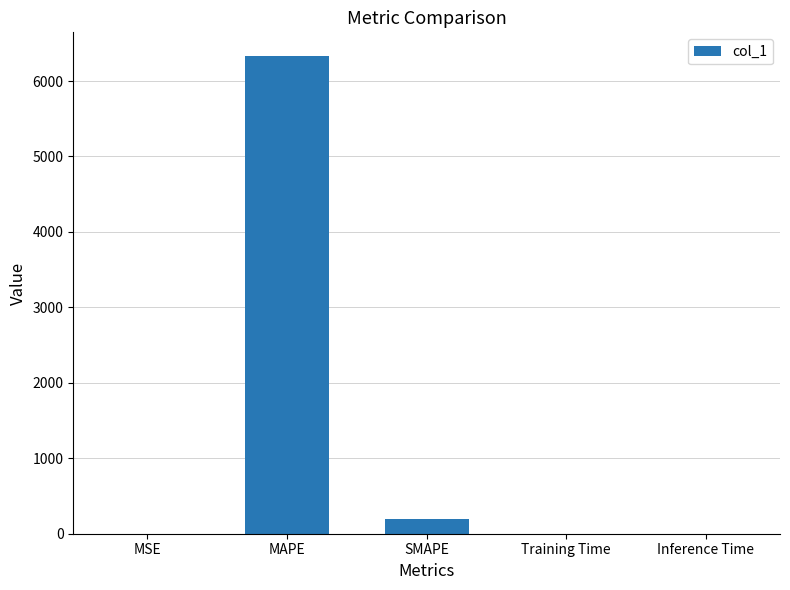

True or false: the data shows 0.0 at Training Time.

True